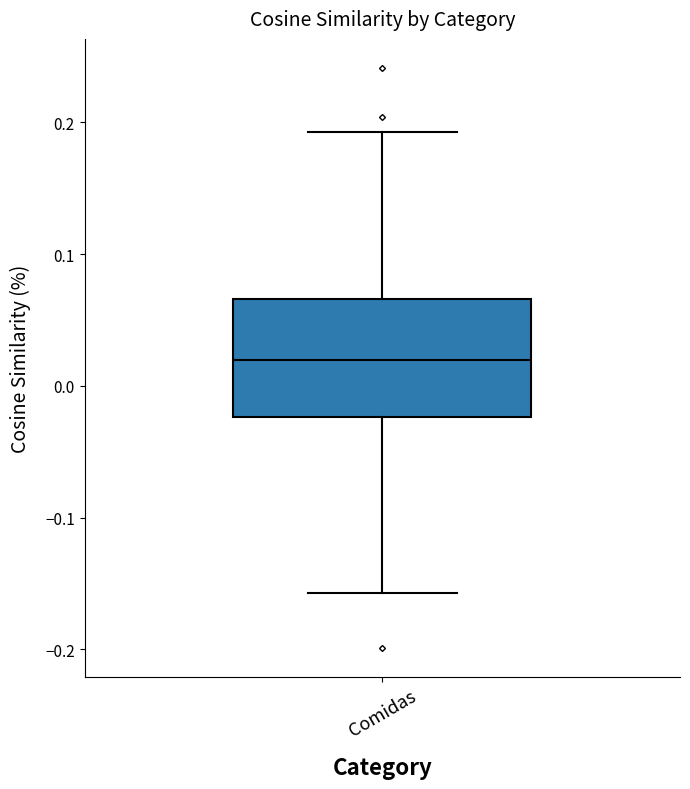

Transcribe this box plot: give where the median line is, the range the box spans, and where the two whiskers end, as read against the y-axis. The values are not printed on the chart, so give them approximately, as read against the axis.

median 0.02, box -0.02 to 0.07, whiskers -0.16 to 0.19